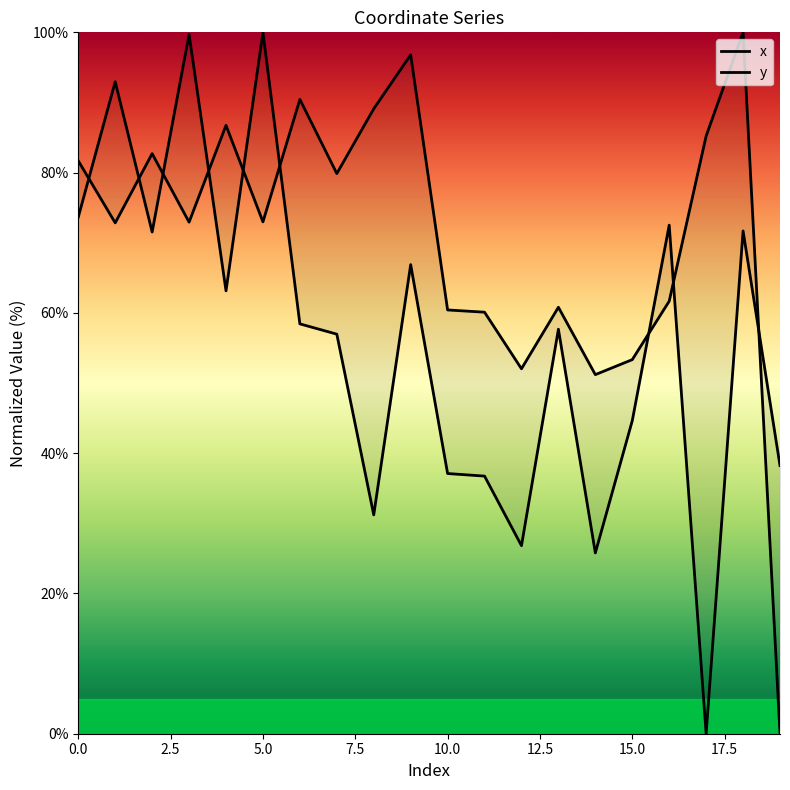

List the series in order of their overall mean, highest first.

x, y